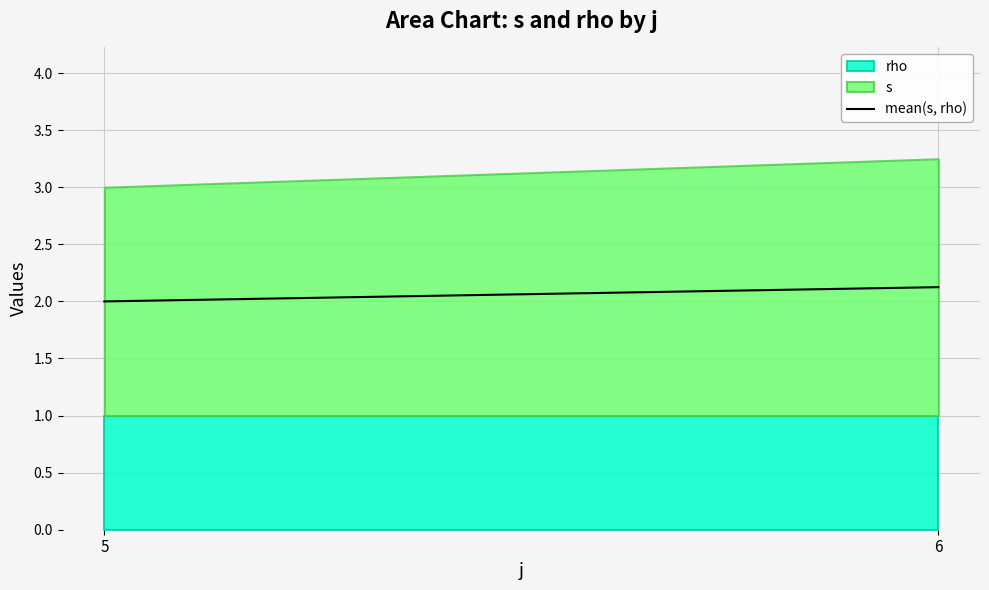

Approximately how many times larger is the value at 6 compared to 5?

1.1